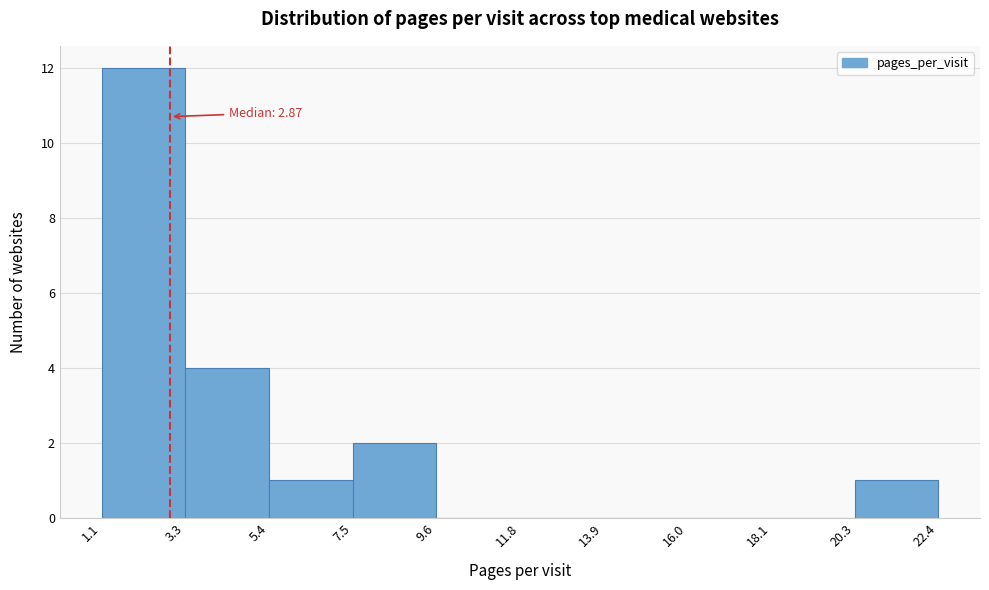

Which range on the x-axis has the tallest bar?

1.1 to 3.3